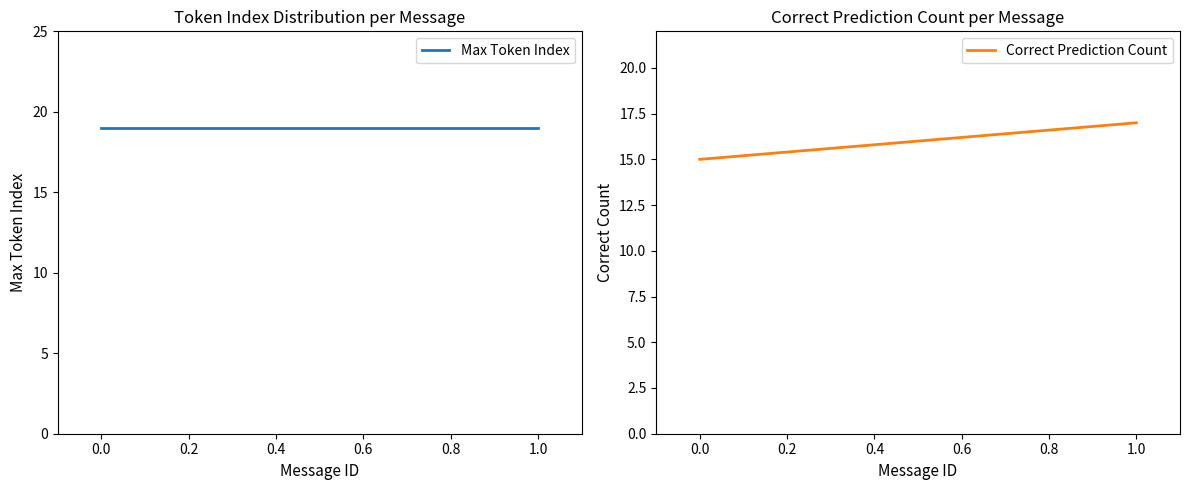

What is the sum of all Correct Prediction Count values?

32